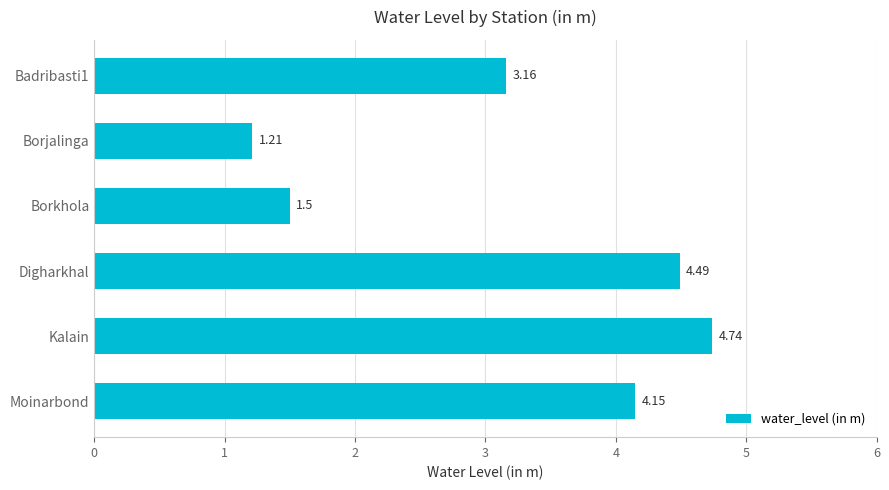

List the labels in order of value, largest first.

Kalain, Digharkhal, Moinarbond, Badribasti1, Borkhola, Borjalinga